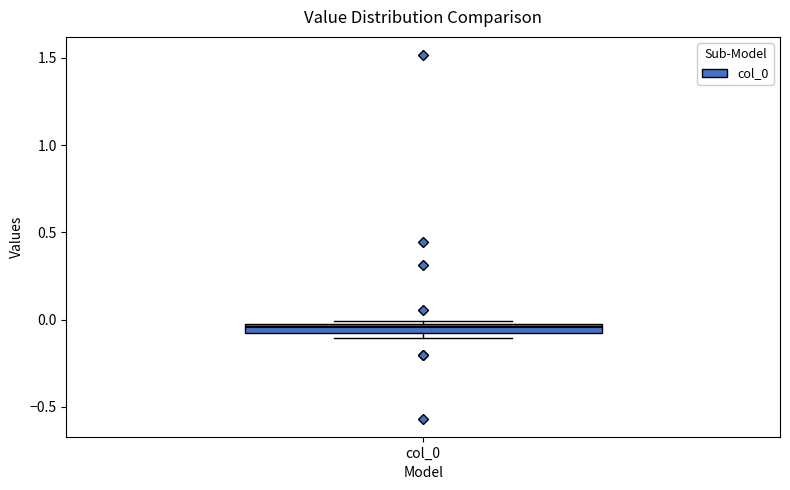

Where does the median line of the box for col_0 sit on the y-axis? The values are not printed on the chart, so give them approximately, as read against the axis.

-0.05